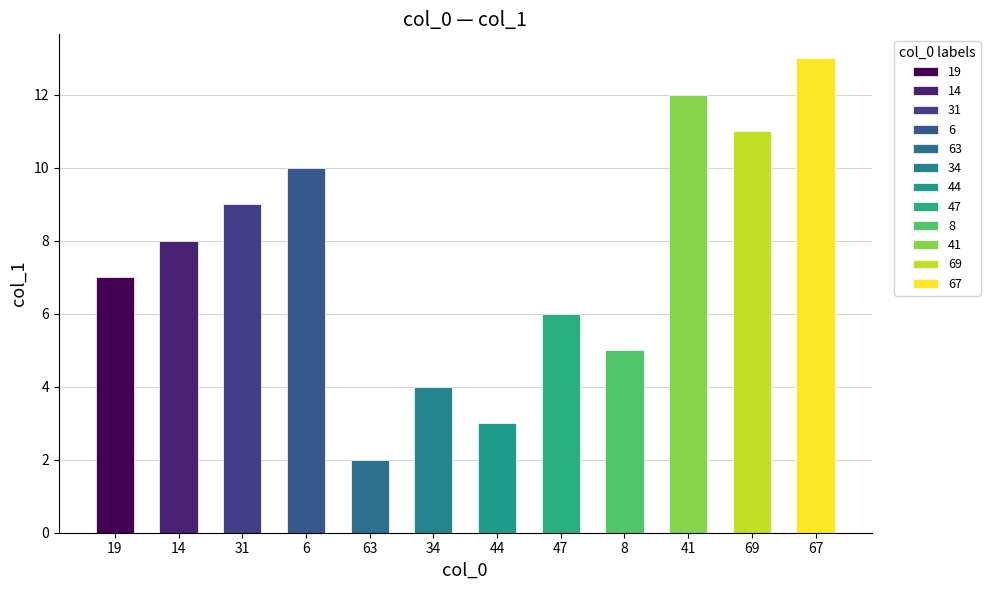

Rank the categories by value from lowest to highest.

63, 44, 34, 8, 47, 19, 14, 31, 6, 69, 41, 67